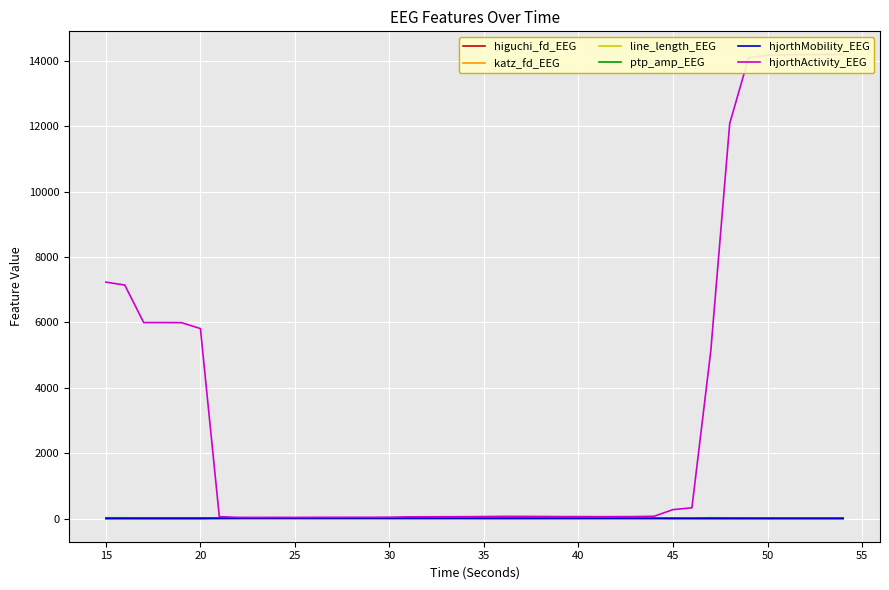

Is the value of hjorthMobility_EEG at 20 greater than the value of katz_fd_EEG at 22?

No